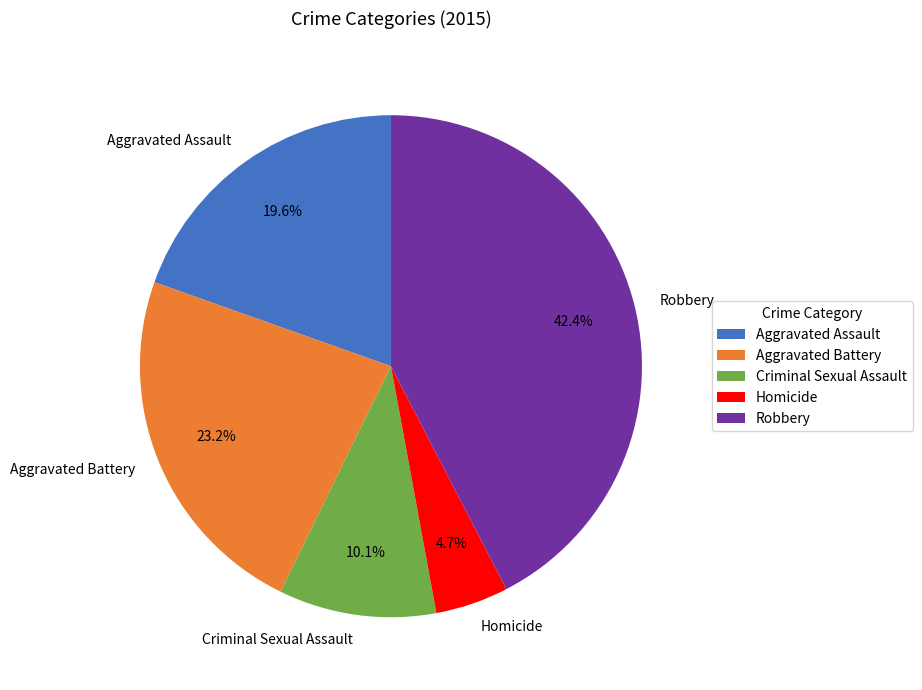

How many slices are in this pie chart?

5